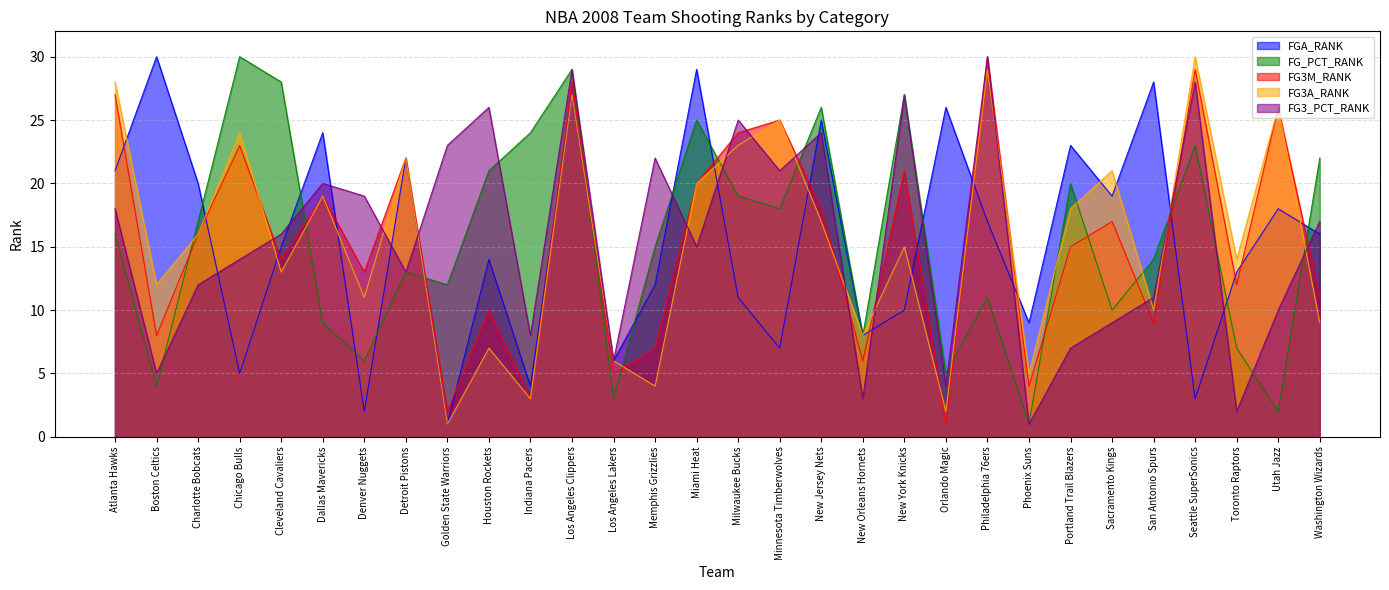

How many data points does each series have?

30